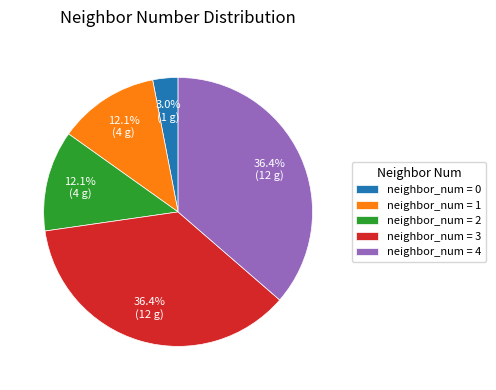

What percentage do neighbor_num = 3 and neighbor_num = 1 together represent?

48.5%